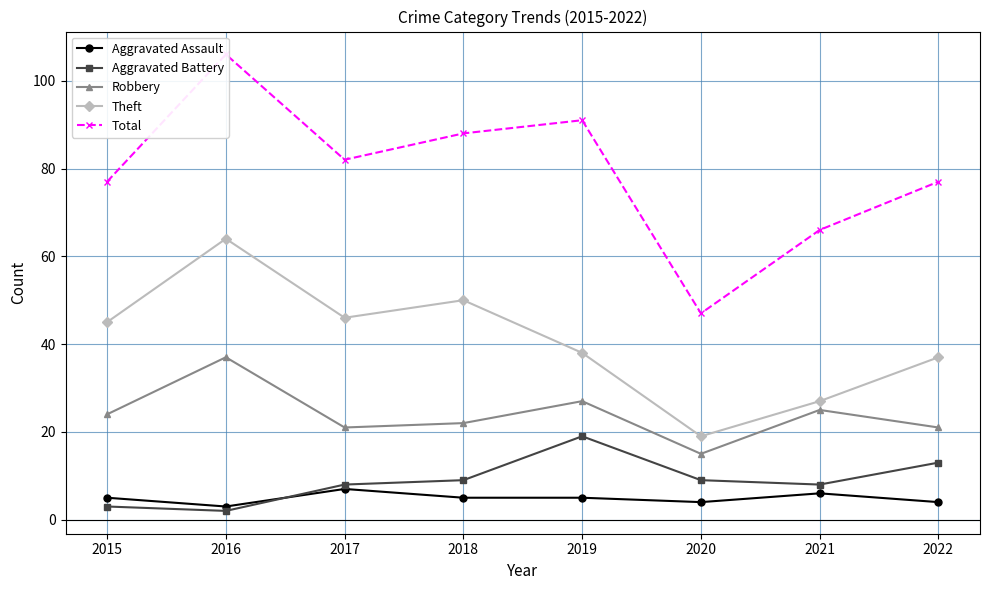

Which series has the largest total across all categories?

Total